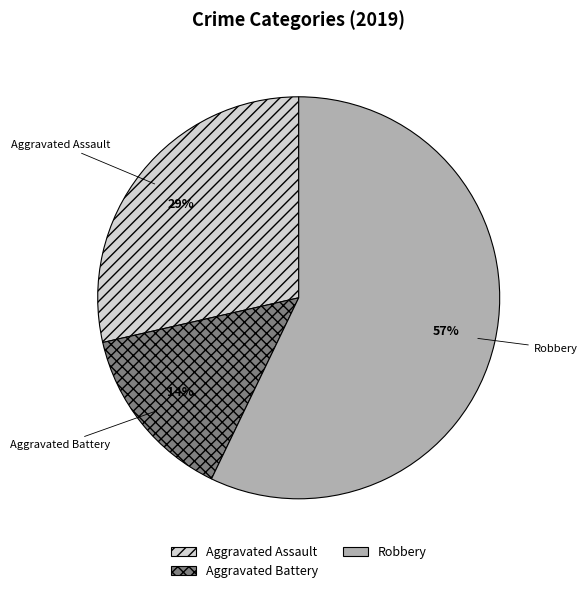

How many segments does this pie chart have?

3